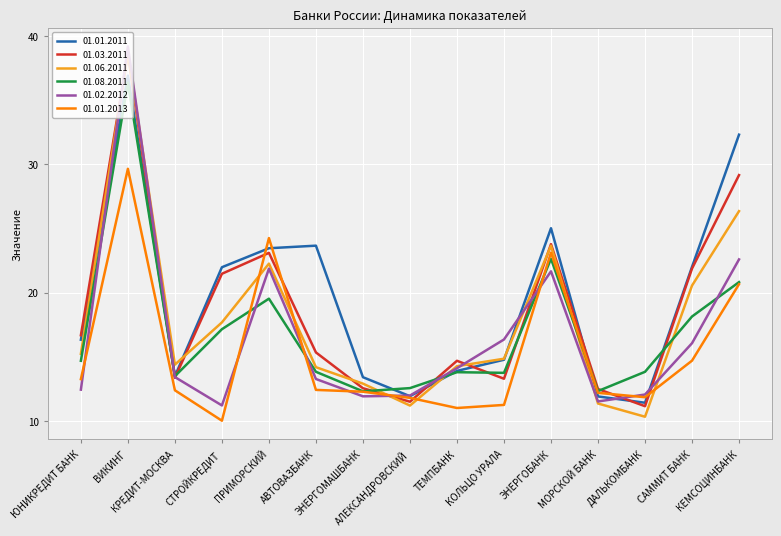

How many distinct data groups are displayed?

6